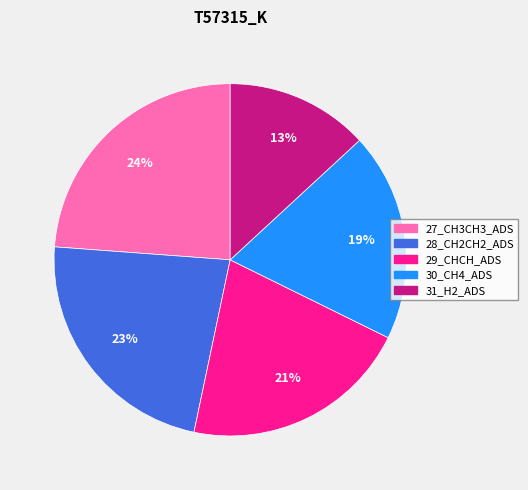

What percentage is the 30_CH4_ADS slice, to the nearest percent?

19%